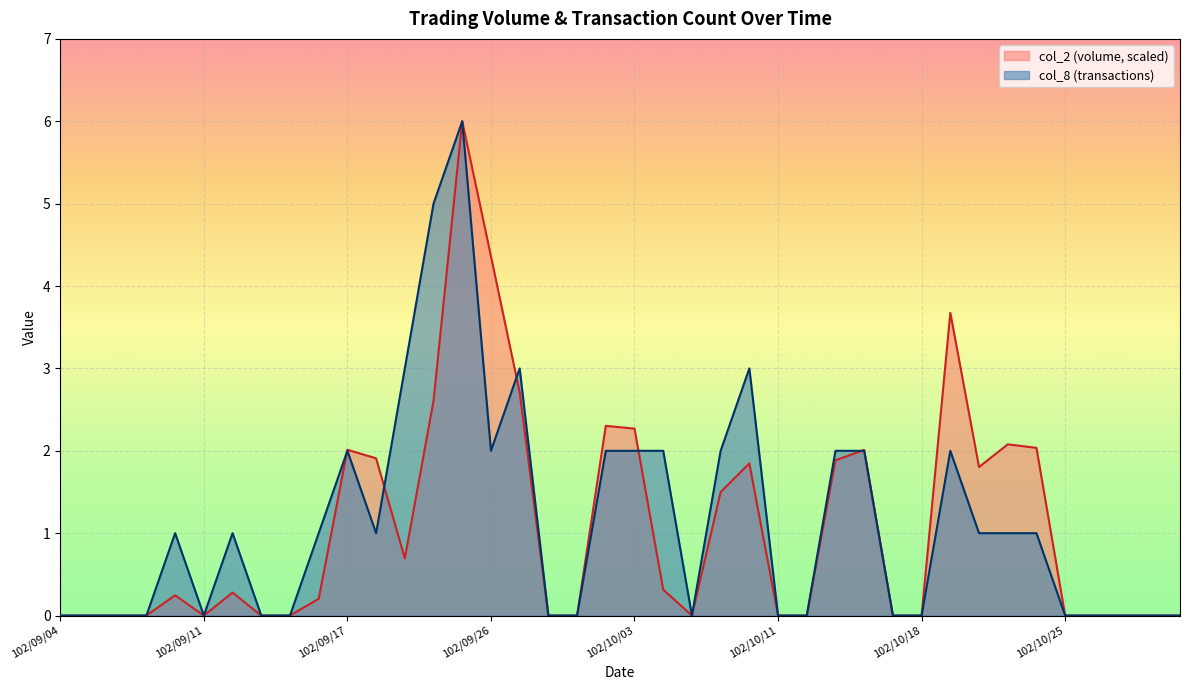

Does the chart display data point markers on the line(s)?

No